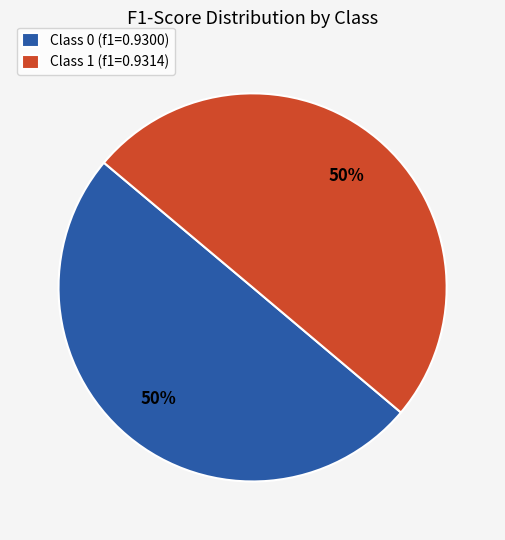

True or false: Class 0 (f1=0.9300) accounts for 50% of the total.

True